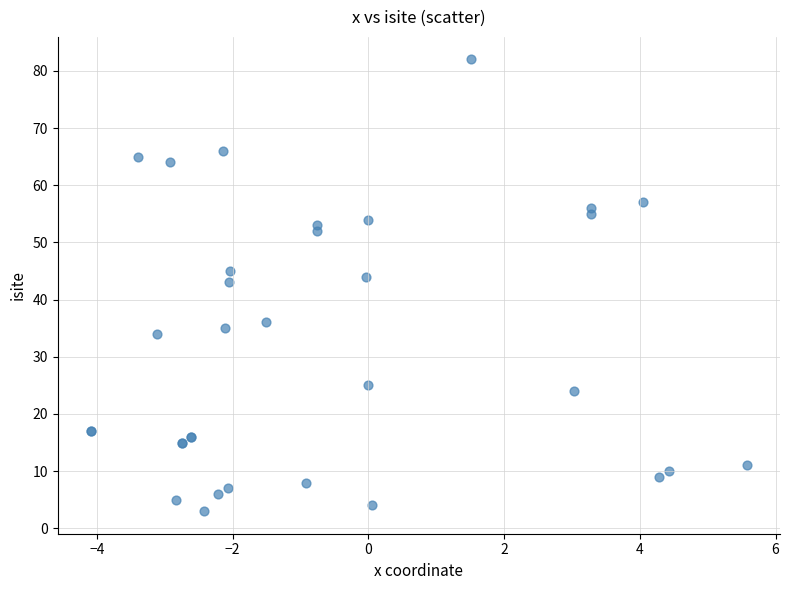

What Y value in the scatter plot is closest to 42?

43